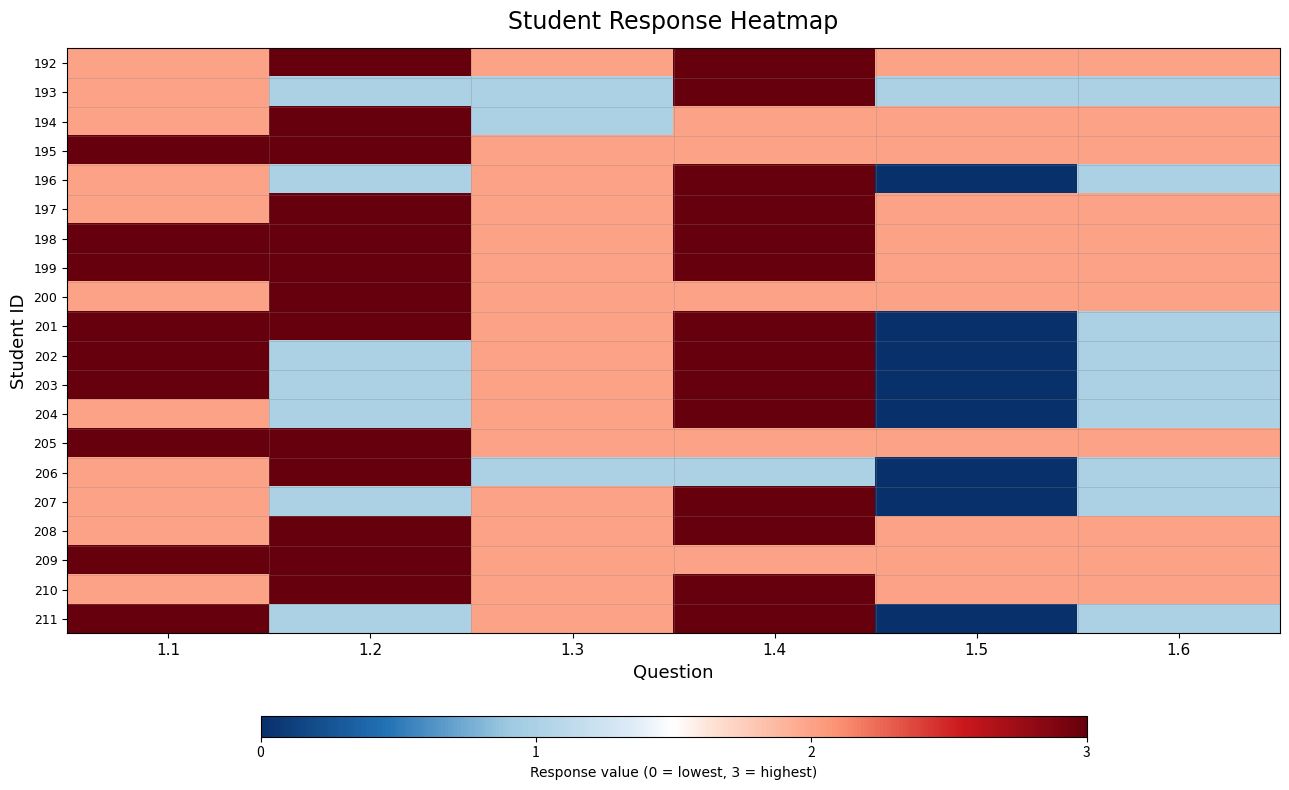

At which category is the sum across all series the highest?

1.4